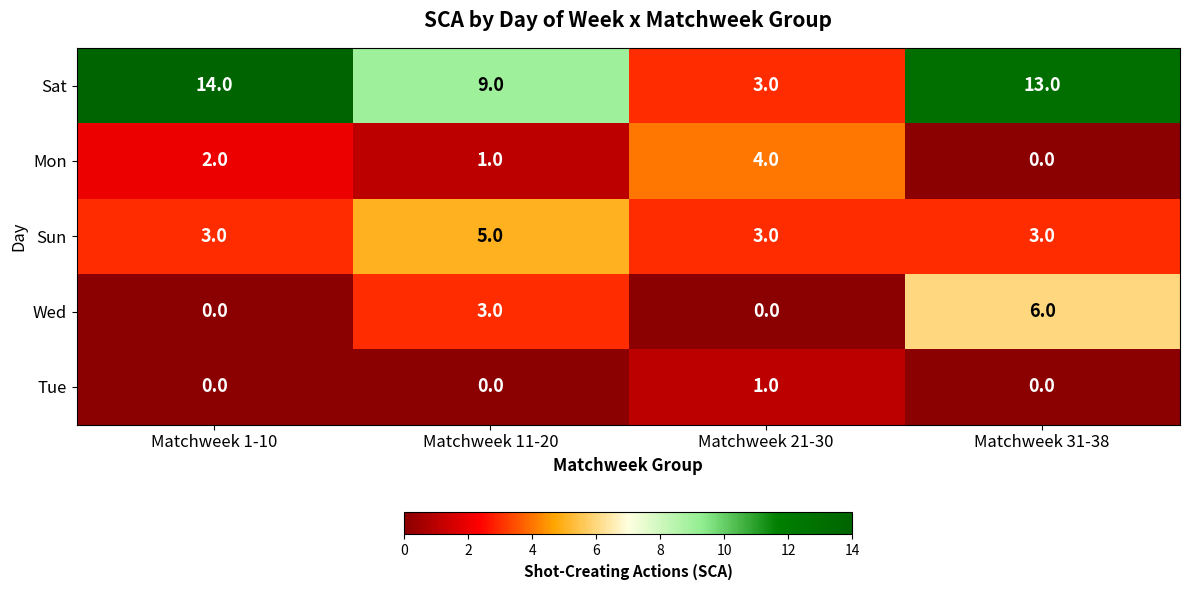

Between Matchweek 21-30 and Matchweek 31-38, which series saw the biggest shift?

Sat